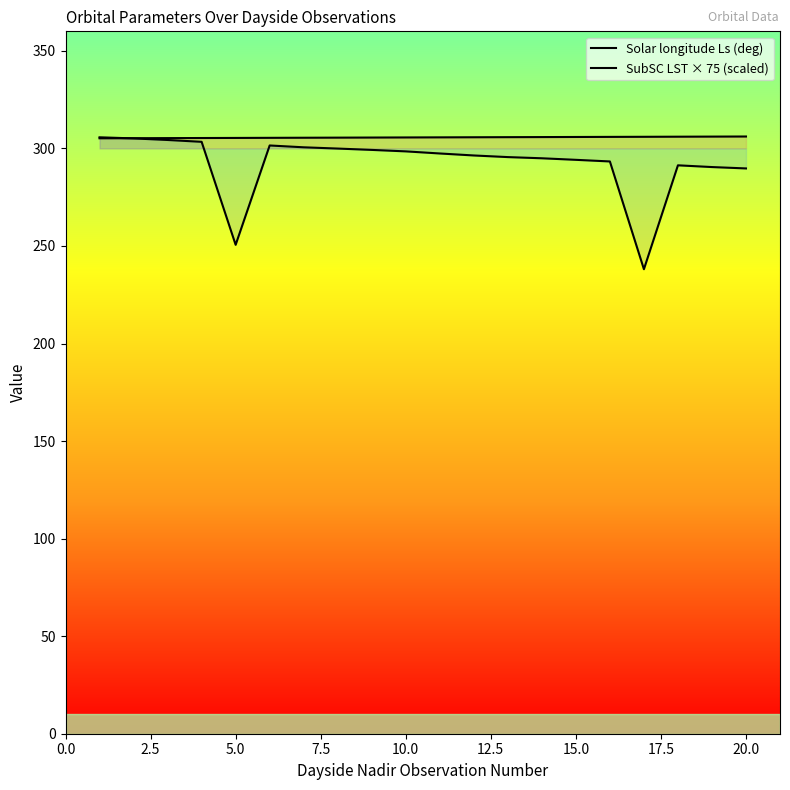

Which series has the largest total across all categories?

Solar longitude Ls (deg)